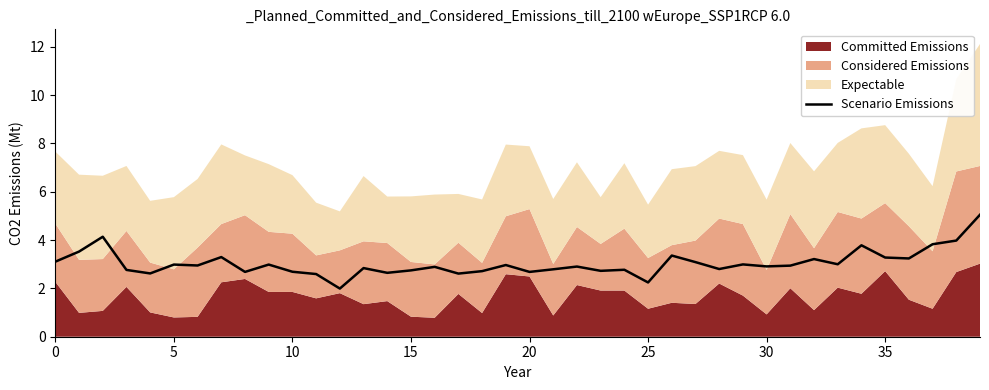

What is the highest value of the Scenario Emissions series?

5.1